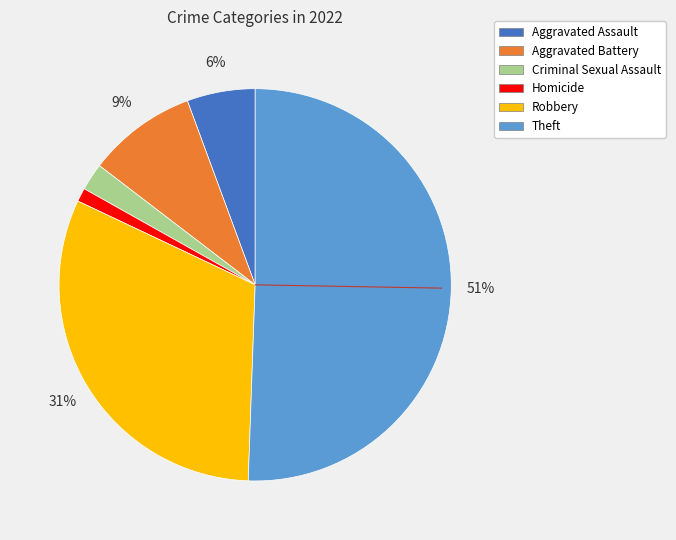

Between Aggravated Assault and Homicide, which is larger?

Aggravated Assault